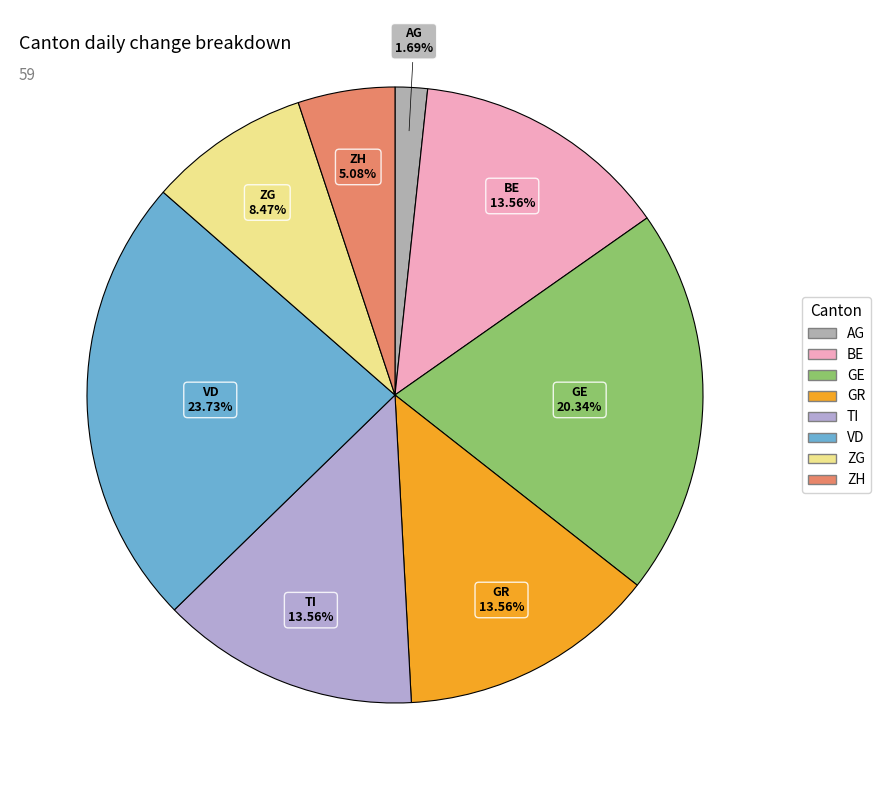

How many slices are in this pie chart?

8